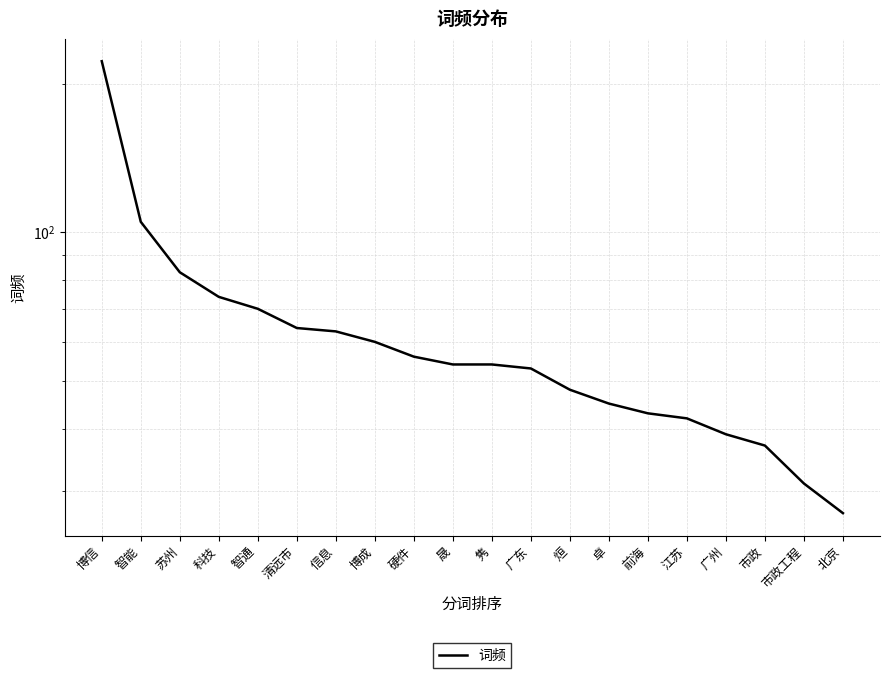

How many values are below 54?

9